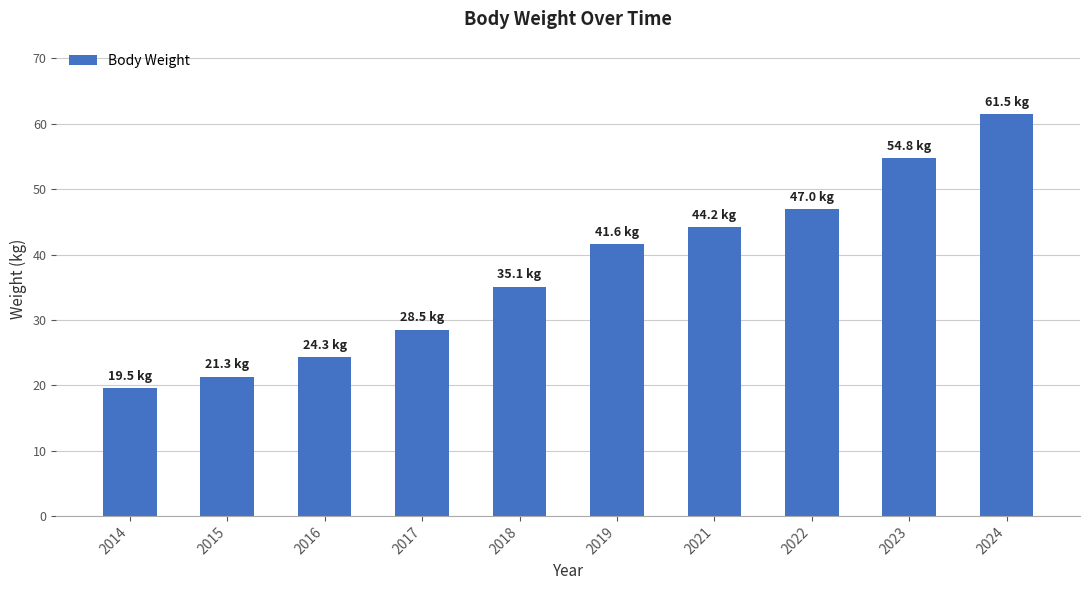

What is the difference between the maximum and minimum values?

42.0